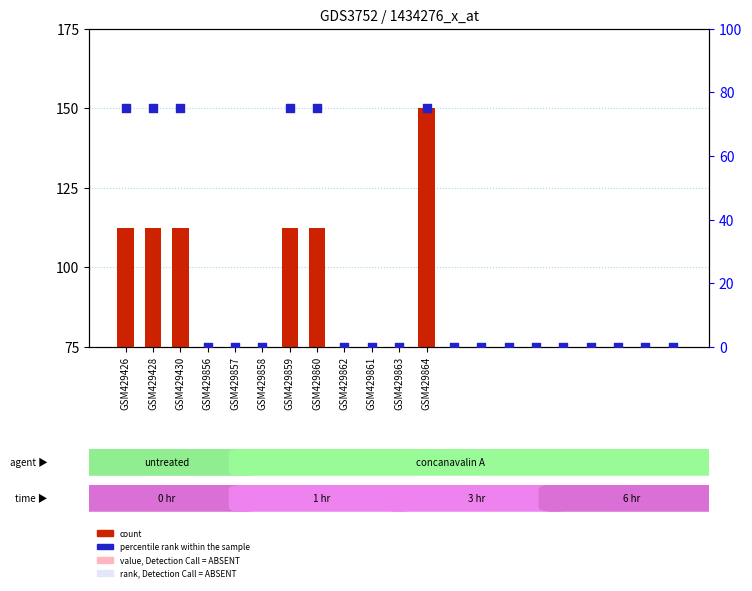

Which series contains the highest Y value?

count